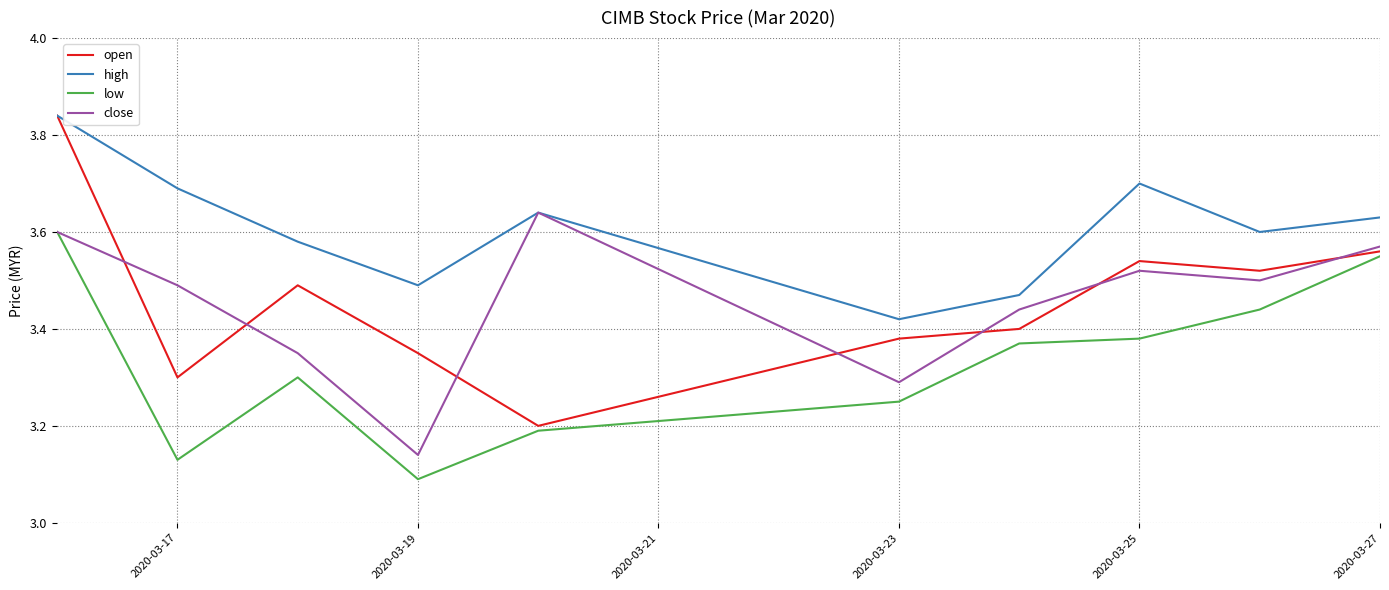

Which series has the largest range (max minus min)?

open